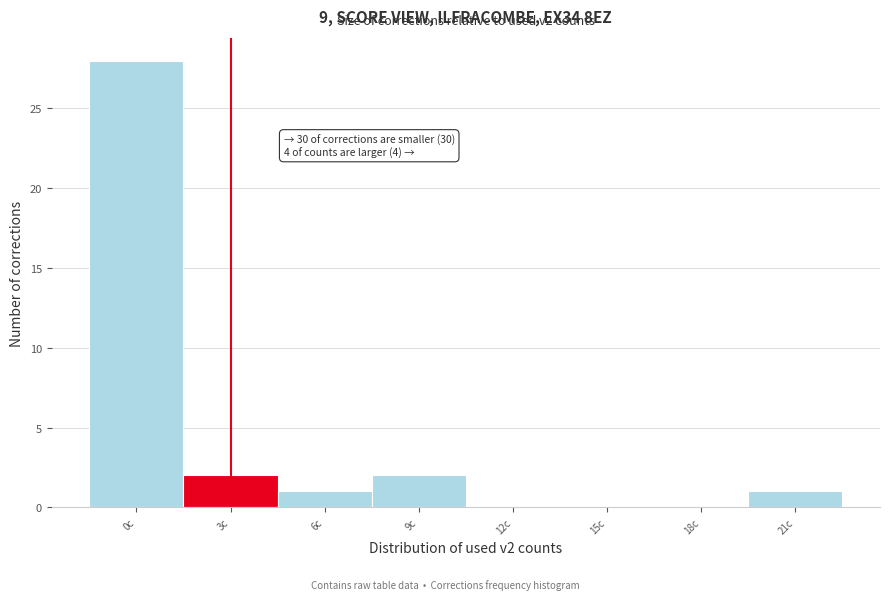

Reading left to right, extract all data points from this chart.

0c=28	3c=2	6c=1	9c=2	12c=0	15c=0	18c=0	21c=1